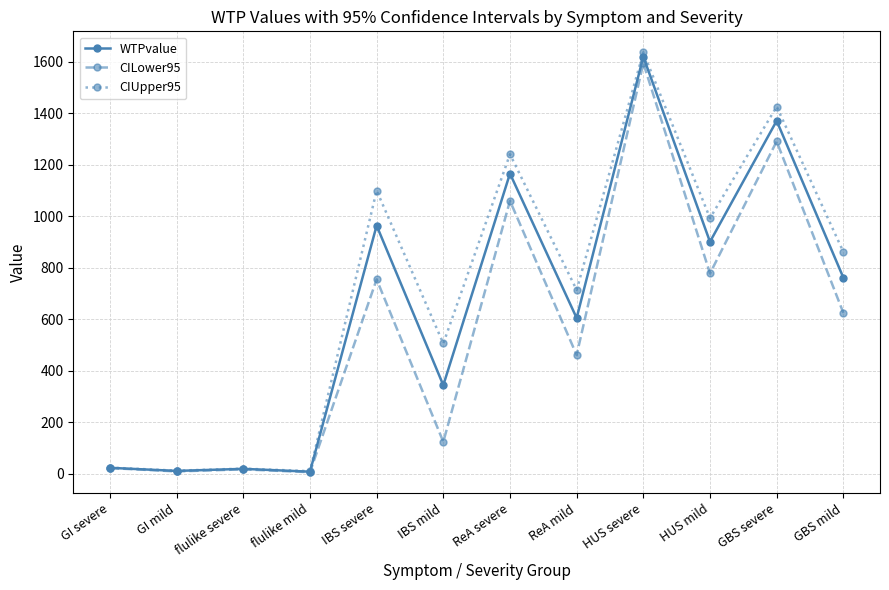

At which category is the sum across all series the highest?

HUS severe